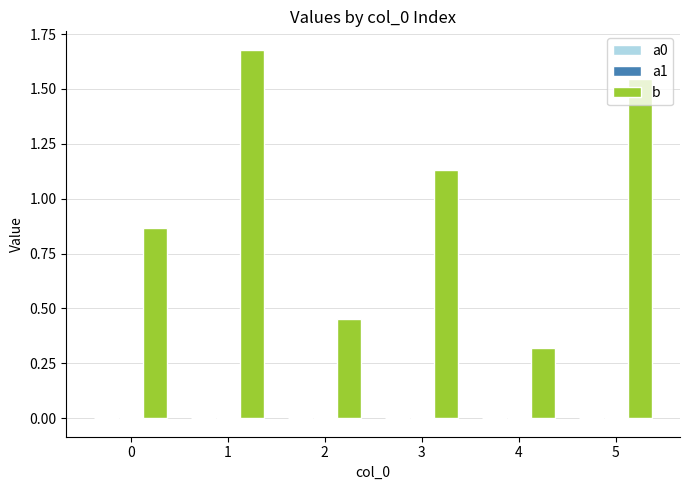

Which series has the largest total across all categories?

b